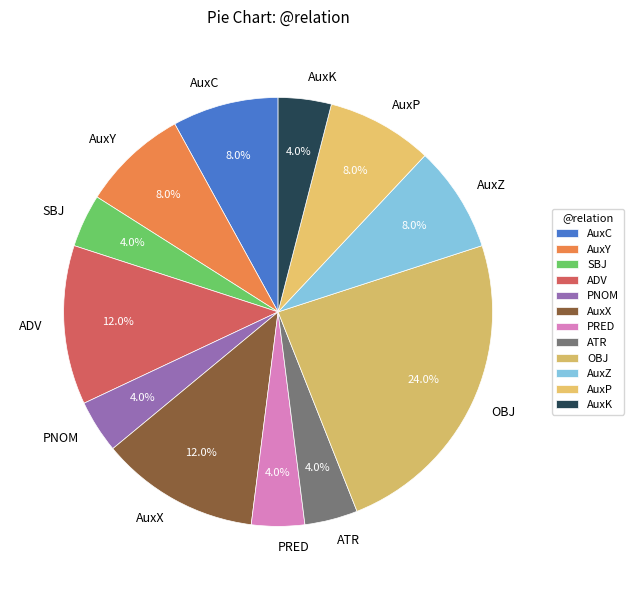

Is it true that ADV is 12% of the pie?

True